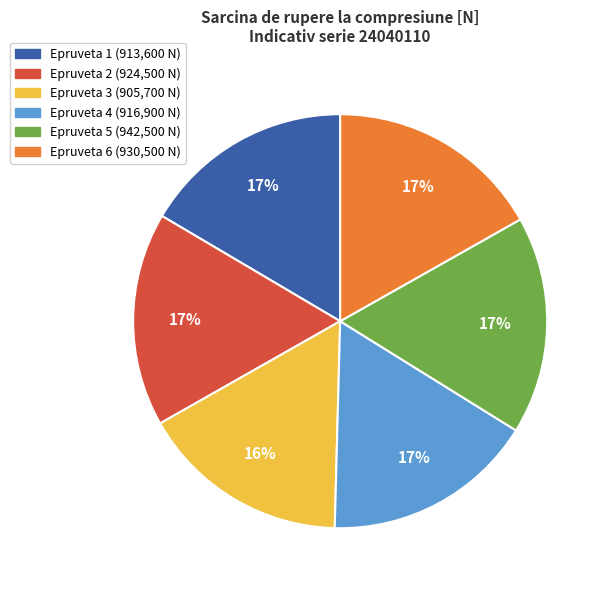

Is there any slice that represents more than half of the pie?

No